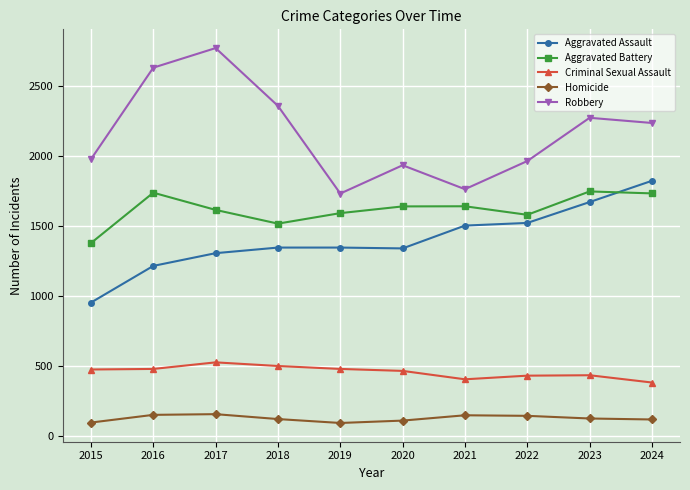

Is the value of Criminal Sexual Assault at 2019 greater than the value of Robbery at 2018?

No